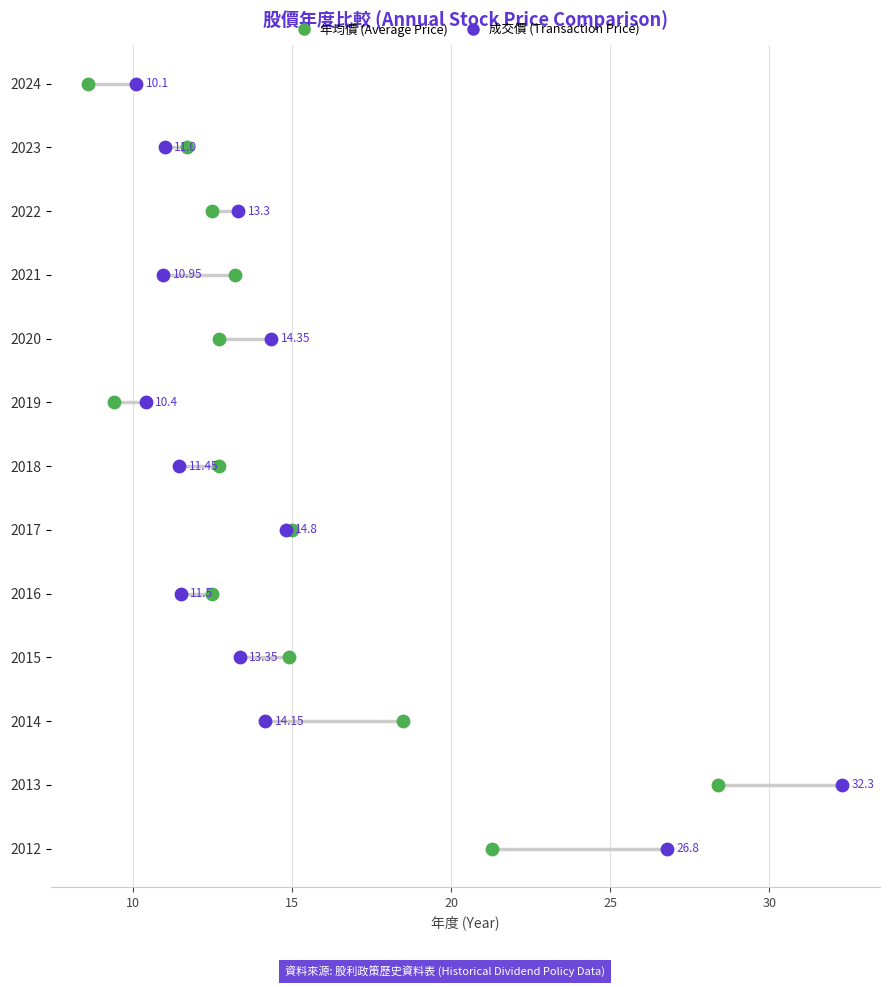

Is the value of 成交價 (Transaction Price) at 10 greater than the value of 年均價 (Average Price) at 7?

No